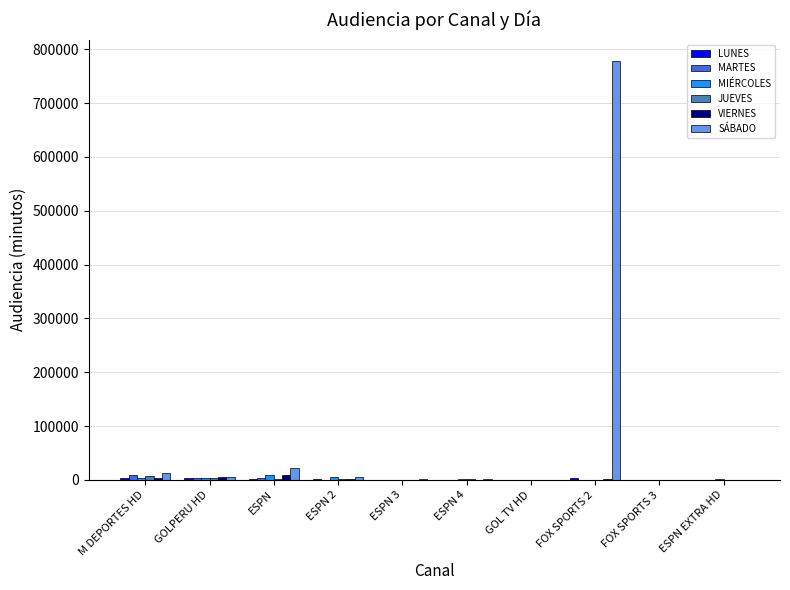

Which series has the largest total across all categories?

SÁBADO